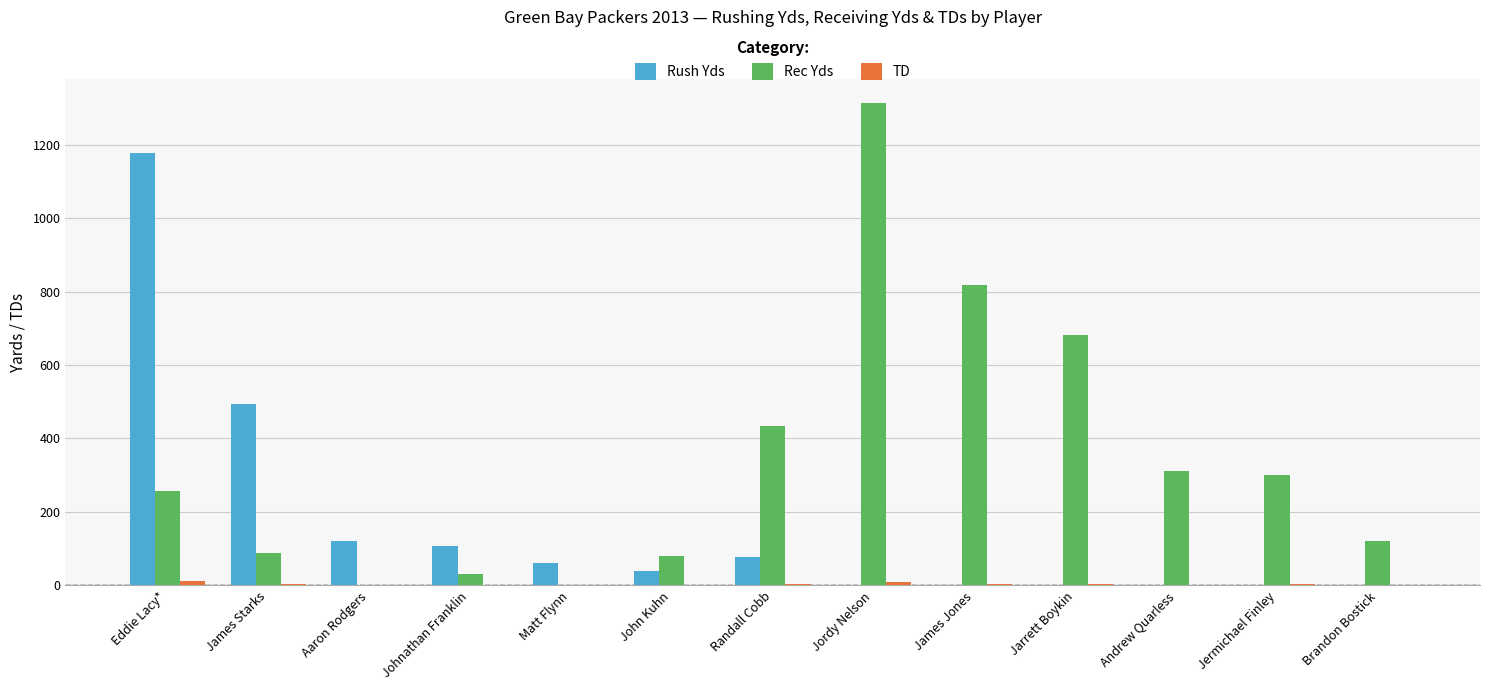

Are the bars grouped side by side (vs. stacked)?

Yes